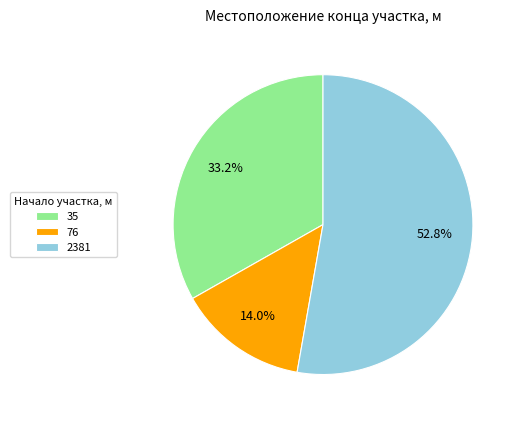

Which has a higher value, 2381 or 76?

2381